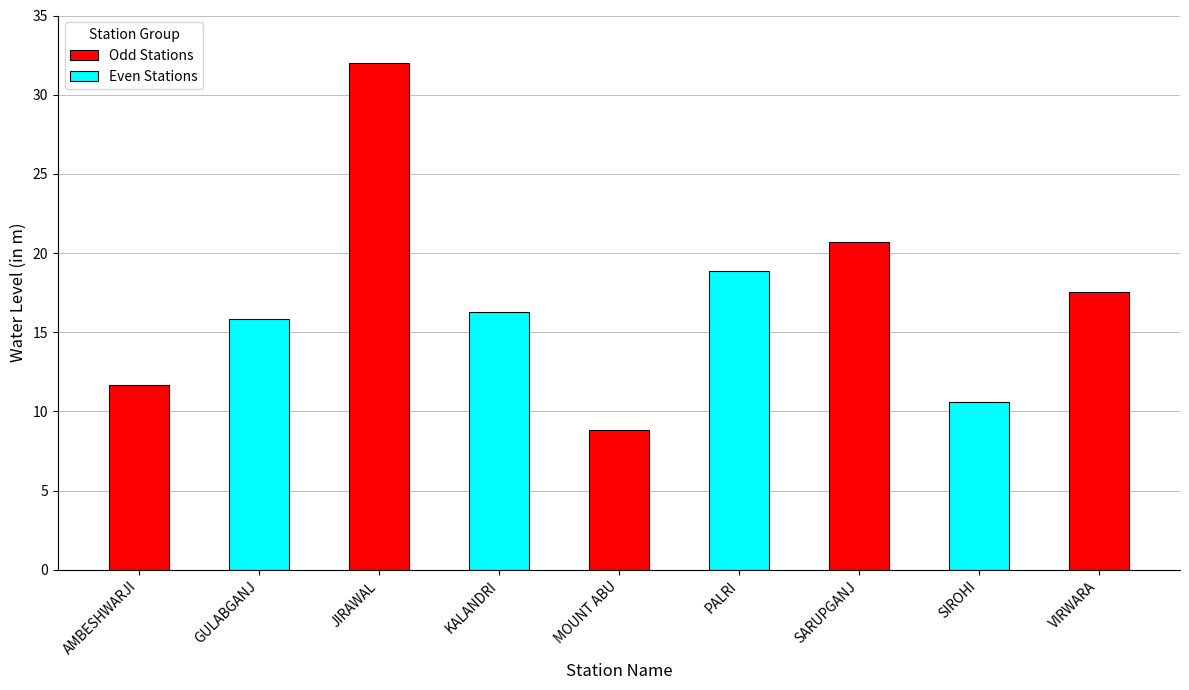

What is the ratio of the value at SARUPGANJ to the value at GULABGANJ?

1.3